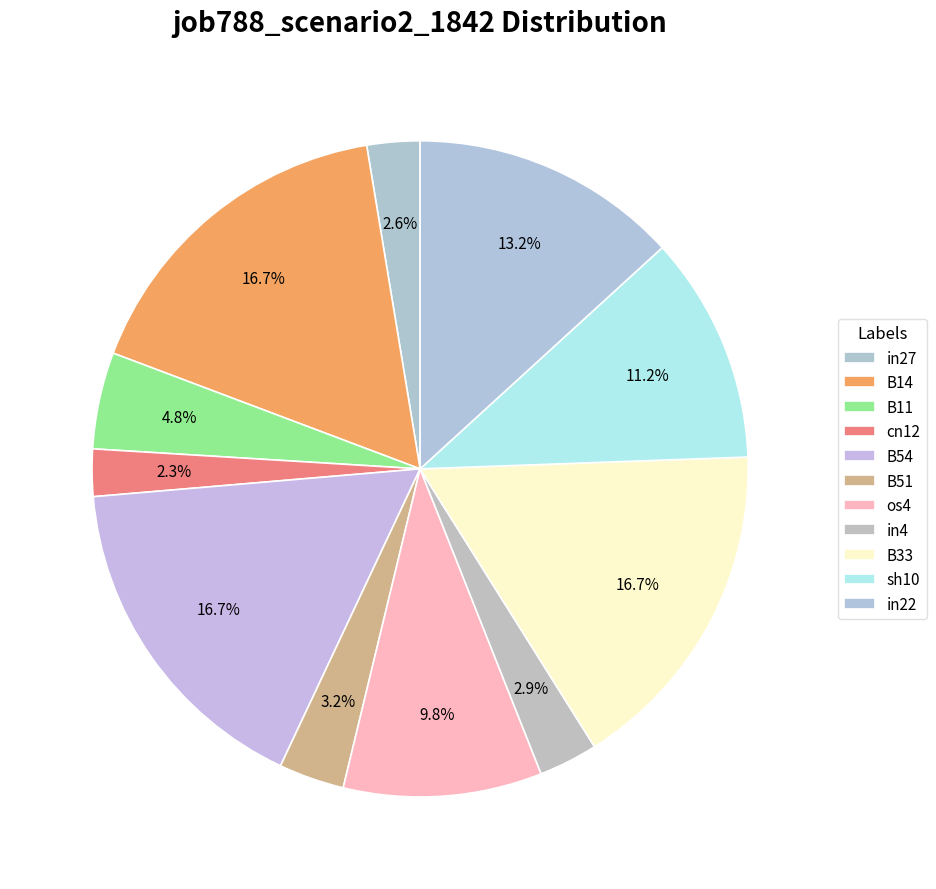

The in27 slice represents 3% of the pie. True or false?

True